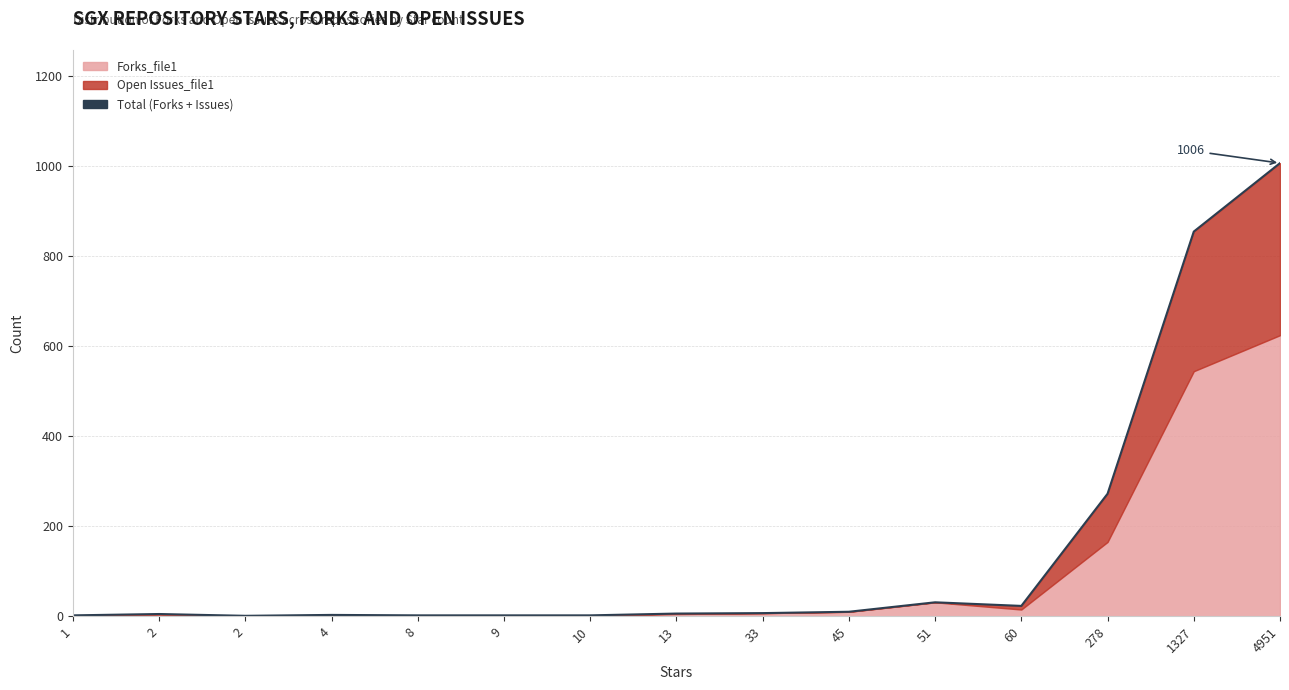

Reading left to right, transcribe all the data shown in this chart.

2	5	1	3	2	2	2	6	7	10	31	23	272	854	1006